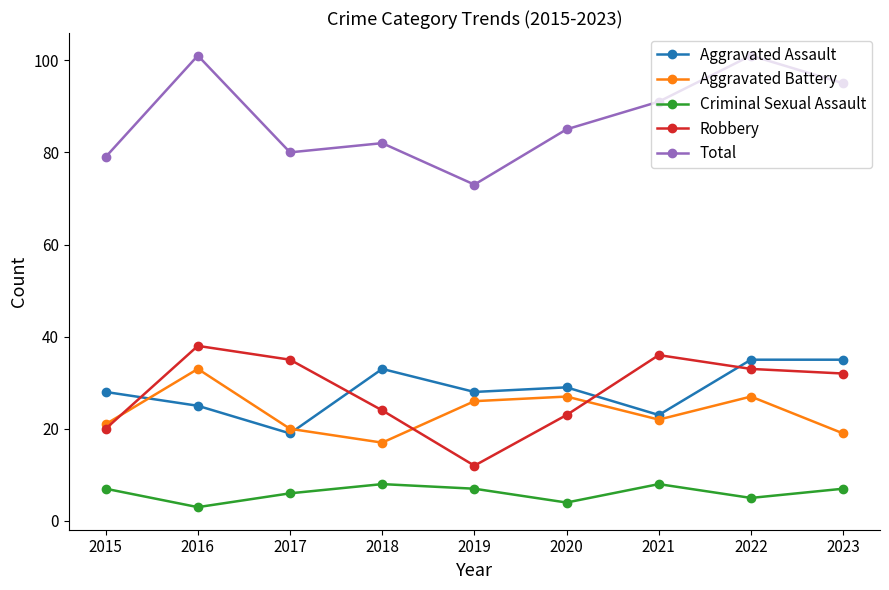

At how many categories does at least one series exceed 23?

9